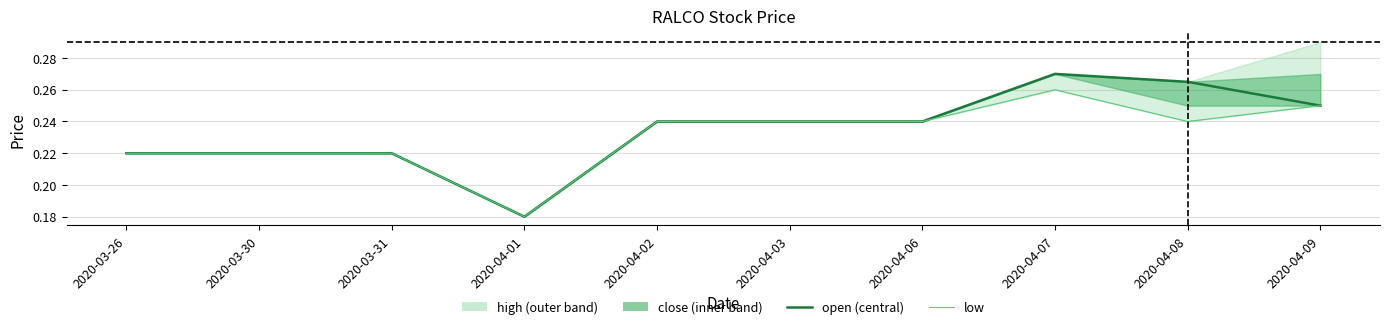

How many categories are shown in the chart?

10